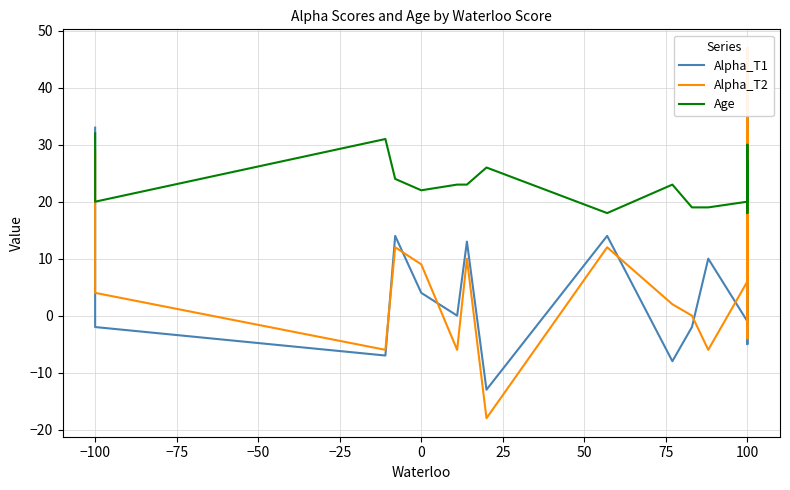

In Alpha_T1, how many points are lower than both neighbors (excluding endpoints)?

7